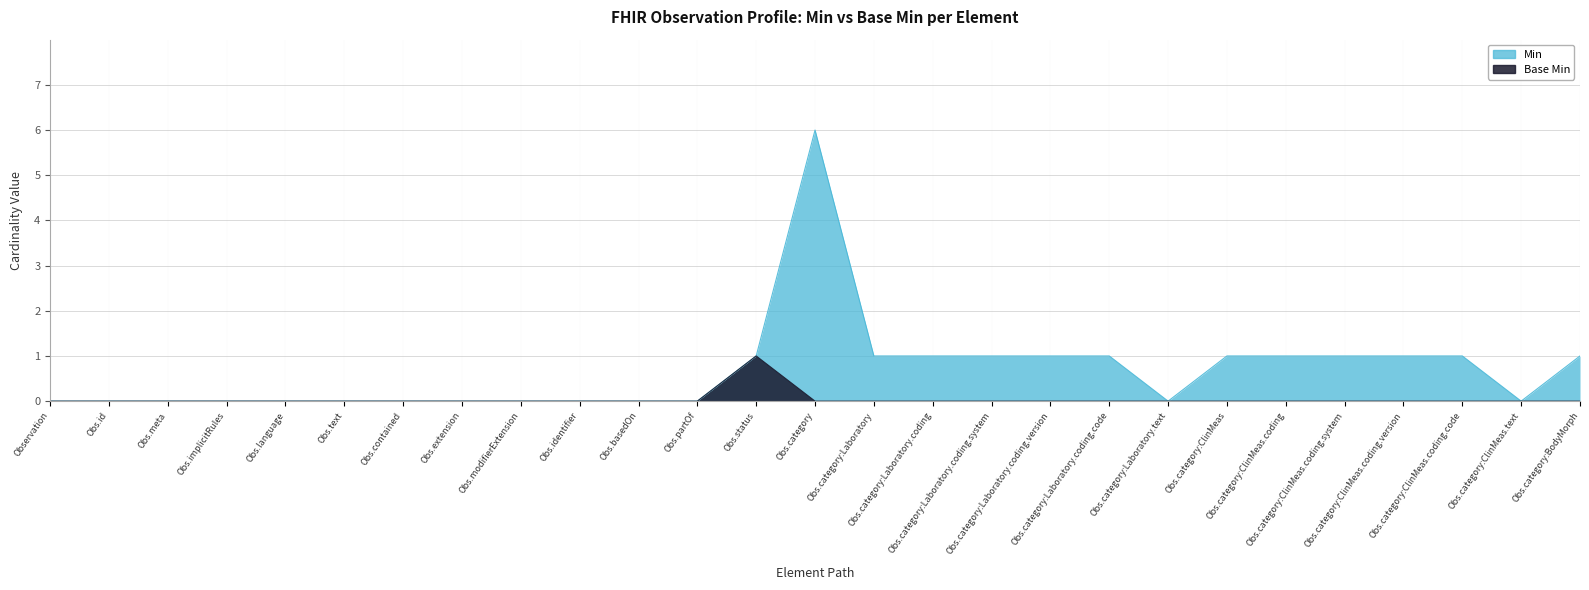

The Base Min series shows 0 at Obs.implicitRules. True or false?

False